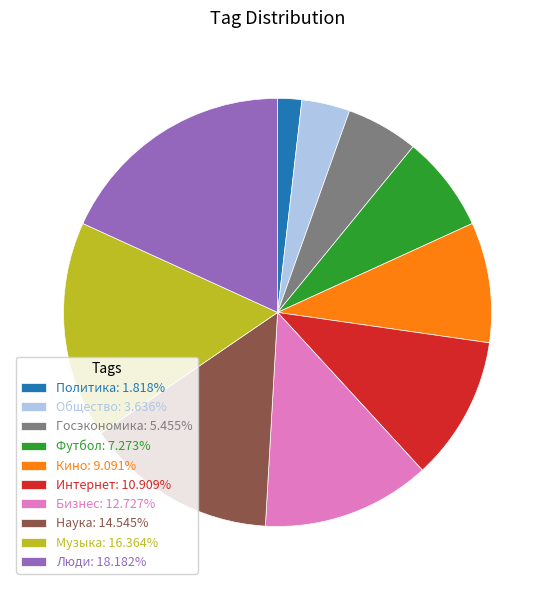

How many segments does this pie chart have?

10